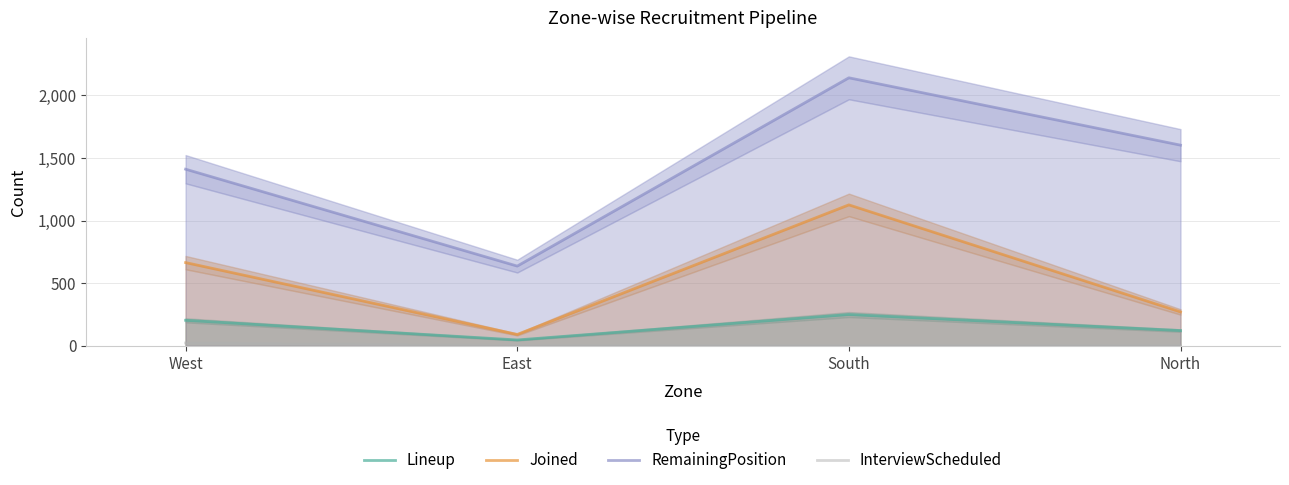

What is the difference between the highest and lowest values at East?

635